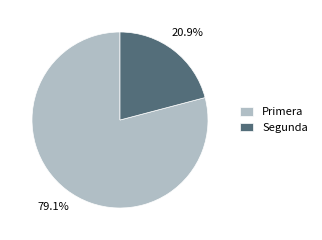

Which slice is the largest?

Primera